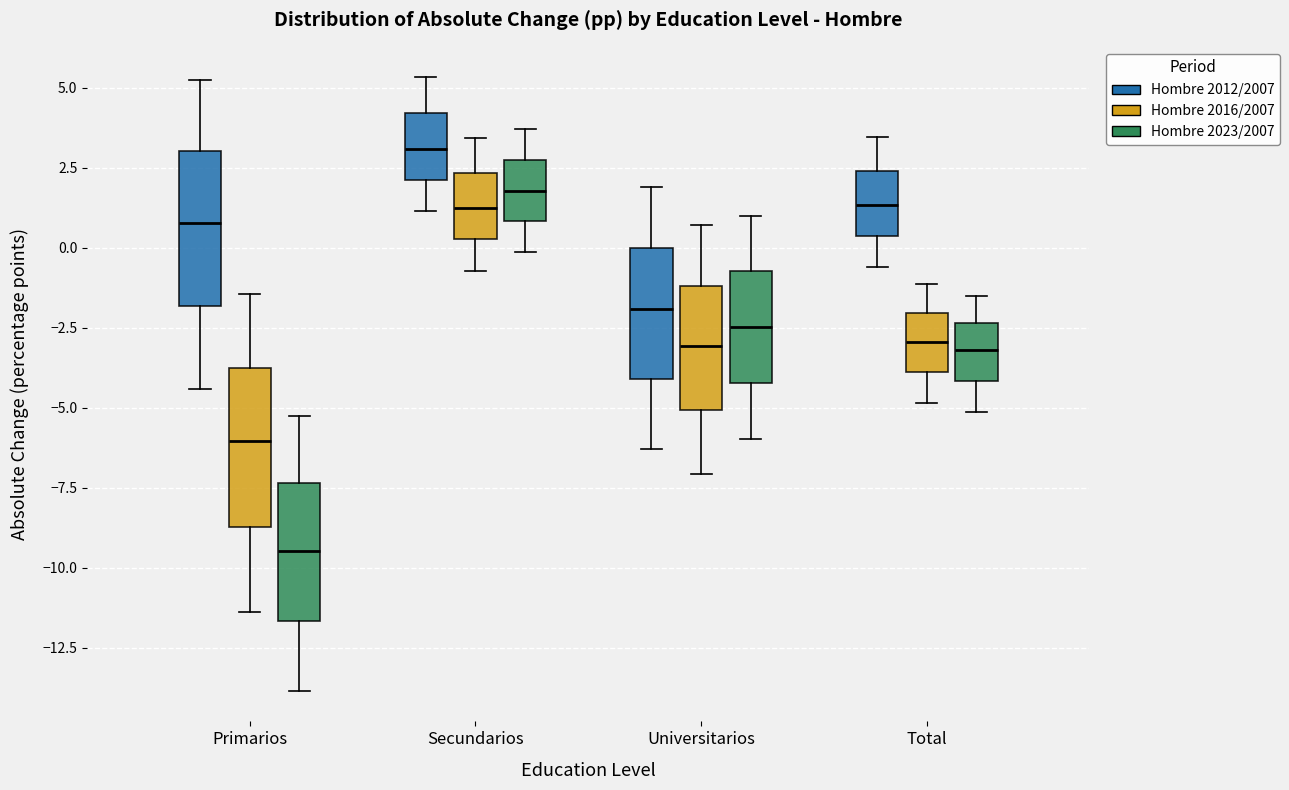

Reading left to right, read every box against the y-axis: the position of its median line, the range the box covers, and the ends of its whiskers. The values are not printed on the chart, so give them approximately, as read against the axis.

Primarios (Hombre 2012/2007): median 1.0, box -2.0 to 3.0, whiskers -4.5 to 5.5
Primarios (Hombre 2016/2007): median -6.0, box -8.5 to -3.5, whiskers -11.5 to -1.5
Primarios (Hombre 2023/2007): median -9.5, box -11.5 to -7.5, whiskers -14.0 to -5.0
Secundarios (Hombre 2012/2007): median 3.0, box 2.0 to 4.0, whiskers 1.0 to 5.5
Secundarios (Hombre 2016/2007): median 1.5, box 0.5 to 2.5, whiskers -0.5 to 3.5
Secundarios (Hombre 2023/2007): median 2.0, box 1.0 to 2.5, whiskers 0.0 to 3.5
Universitarios (Hombre 2012/2007): median -2.0, box -4.0 to 0.0, whiskers -6.5 to 2.0
Universitarios (Hombre 2016/2007): median -3.0, box -5.0 to -1.0, whiskers -7.0 to 0.5
Universitarios (Hombre 2023/2007): median -2.5, box -4.0 to -0.5, whiskers -6.0 to 1.0
Total (Hombre 2012/2007): median 1.5, box 0.5 to 2.5, whiskers -0.5 to 3.5
Total (Hombre 2016/2007): median -3.0, box -4.0 to -2.0, whiskers -5.0 to -1.0
Total (Hombre 2023/2007): median -3.0, box -4.0 to -2.5, whiskers -5.0 to -1.5